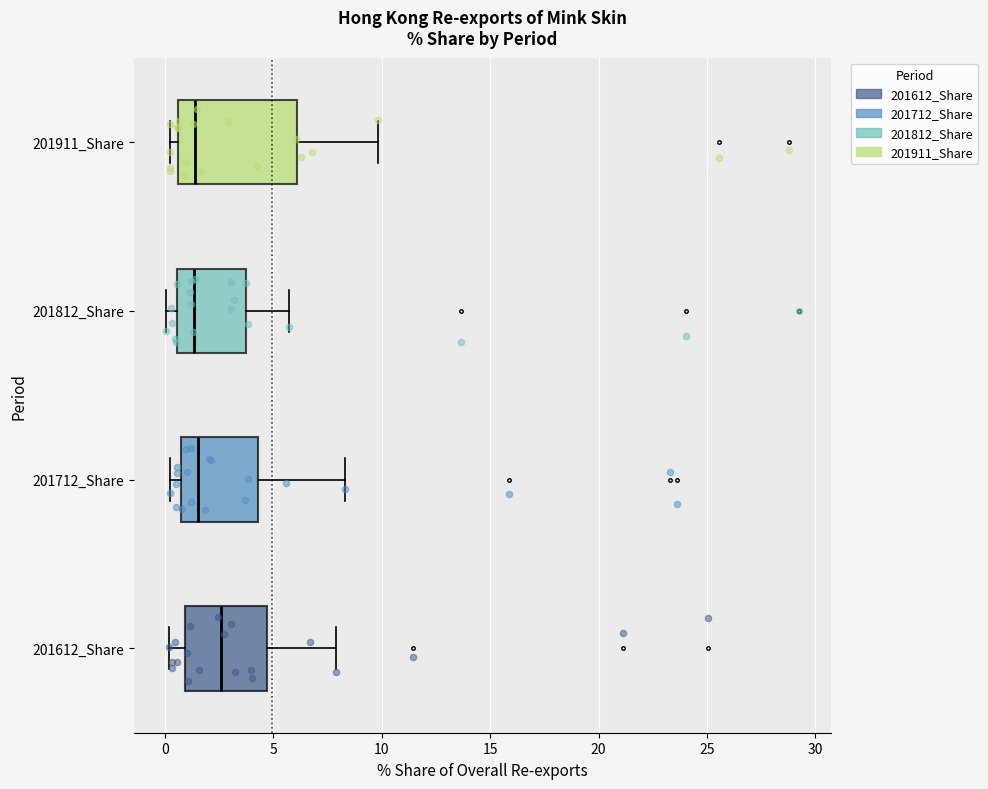

Reading bottom to top, read every box against the x-axis: the position of its median line, the range the box covers, and the ends of its whiskers. The values are not printed on the chart, so give them approximately, as read against the axis.

201612_Share: median 2.5, box 1.0 to 4.5, whiskers 0.0 to 8.0
201712_Share: median 1.5, box 0.5 to 4.5, whiskers 0.0 to 8.5
201812_Share: median 1.5, box 0.5 to 4.0, whiskers 0.0 to 5.5
201911_Share: median 1.5, box 0.5 to 6.0, whiskers 0.0 to 10.0